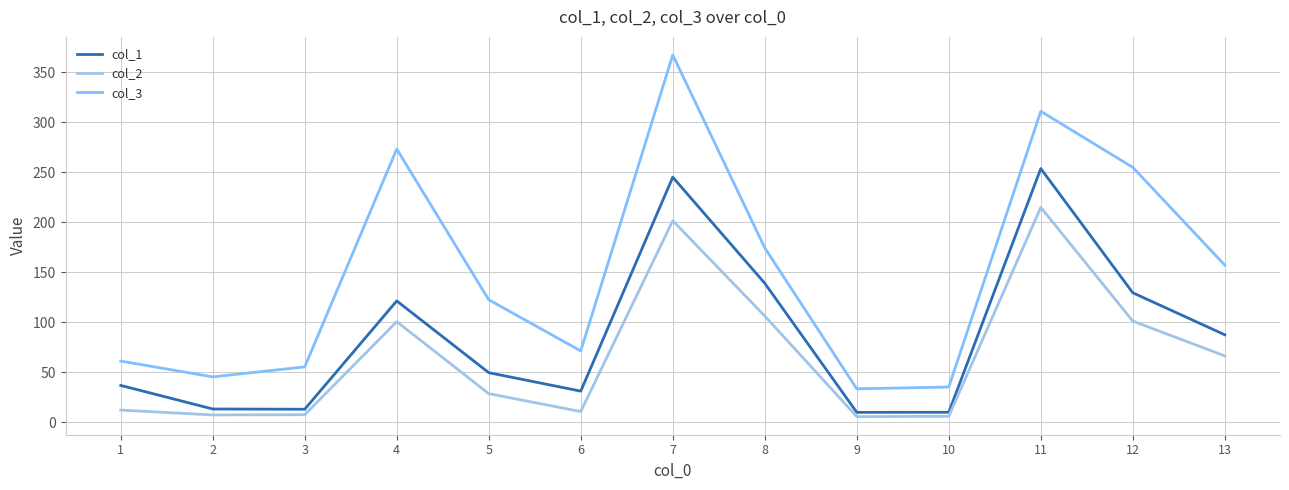

What is the difference between the second highest and second lowest values in the col_1 series?

235.2